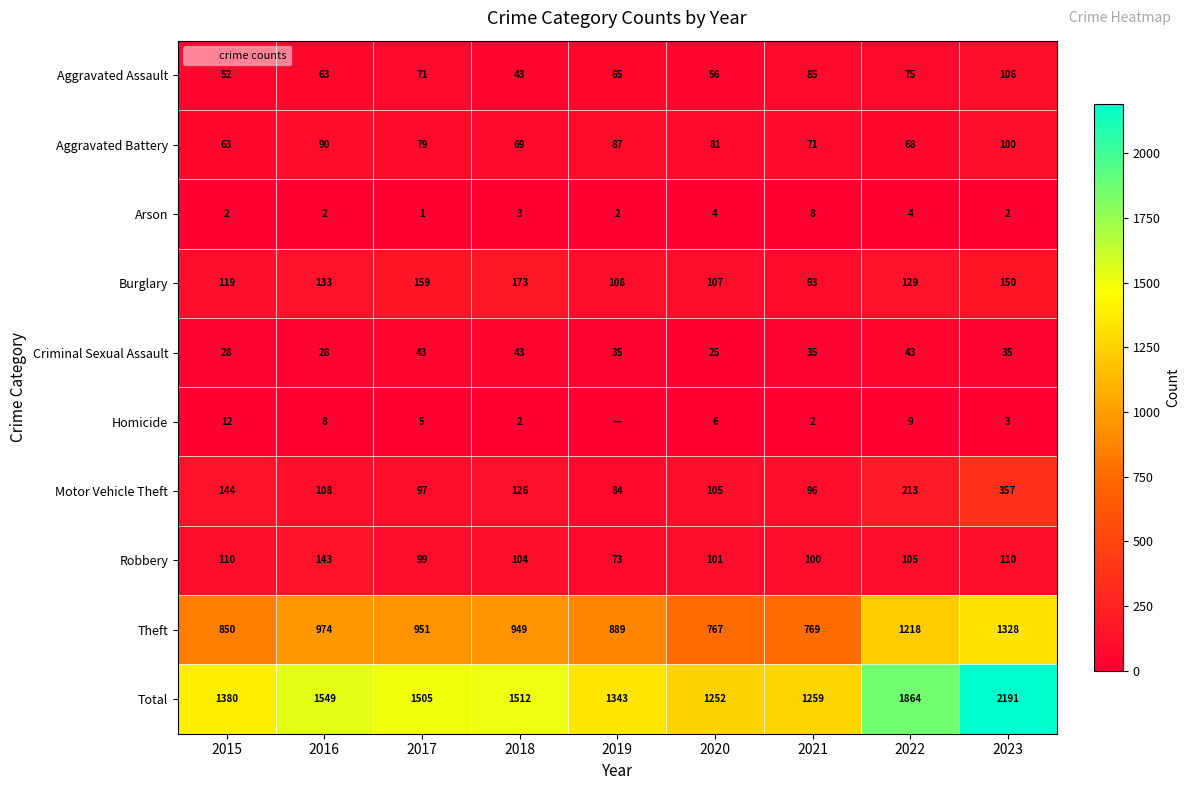

What is the difference between the second highest and minimum values in the Theft series?

451